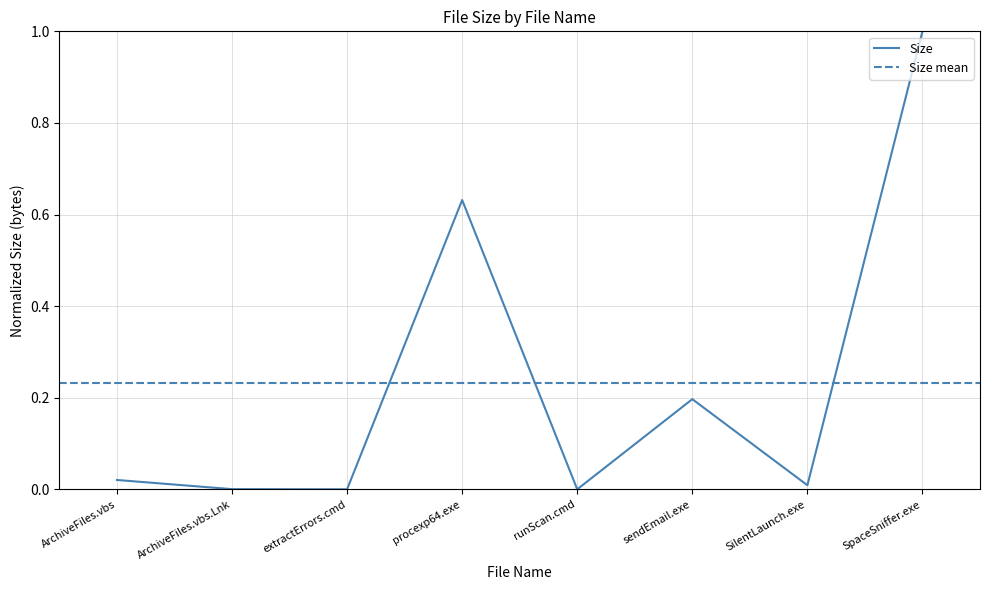

Reading right to left, list all the values displayed in this chart.

SpaceSniffer.exe=1.0	SilentLaunch.exe=0.0	sendEmail.exe=0.2	runScan.cmd=0.0	procexp64.exe=0.6	extractErrors.cmd=0.0	ArchiveFiles.vbs.Lnk=0.0	ArchiveFiles.vbs=0.0